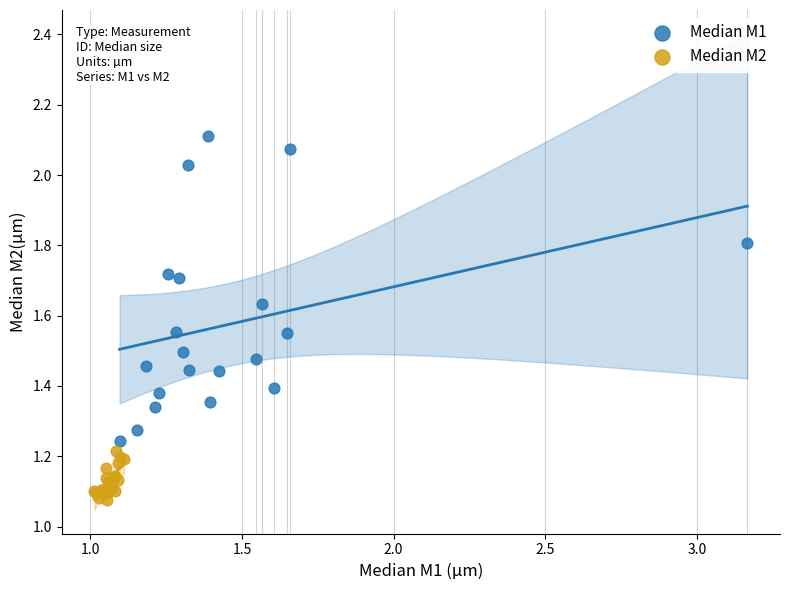

Which series has the widest spread of Y values?

Median M1